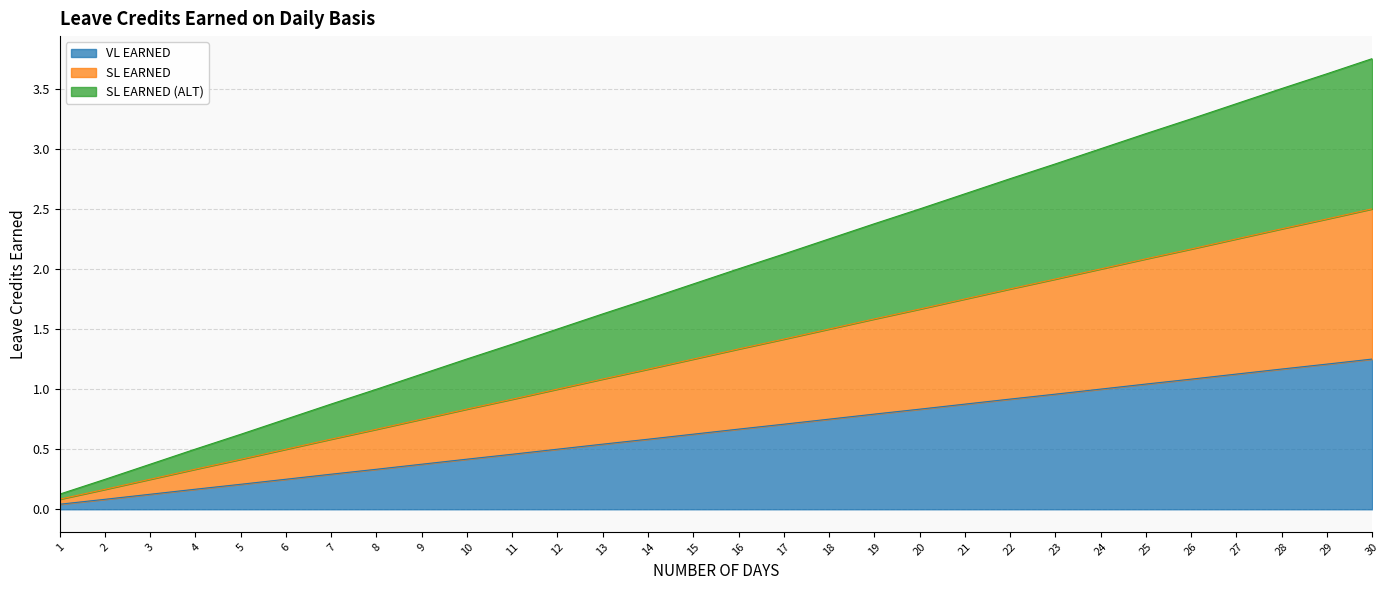

What is the average value of the SL EARNED (ALT) series?

1.9